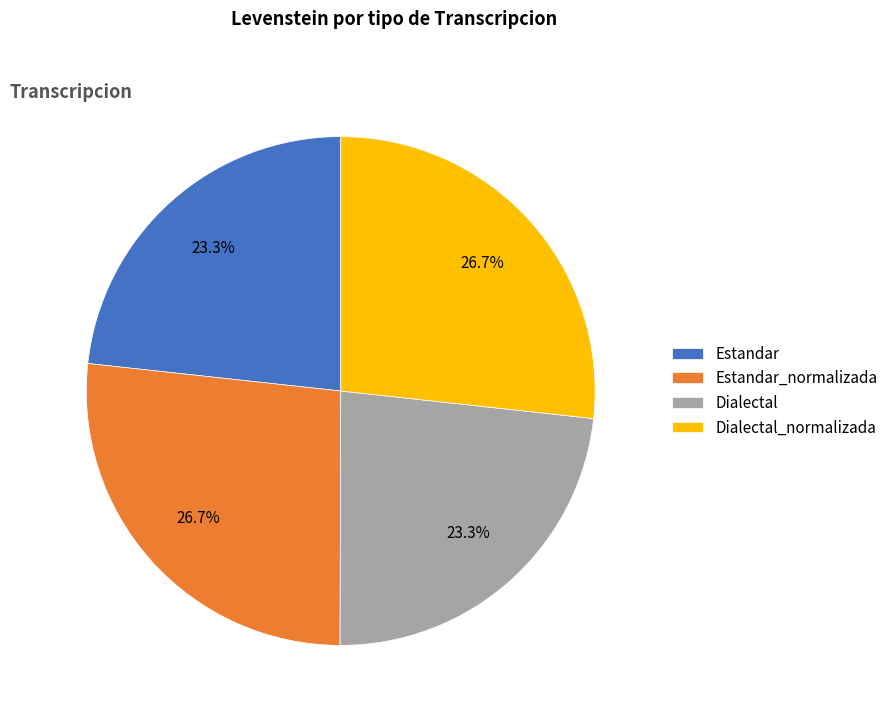

Between Dialectal_normalizada and Estandar, which is larger?

Dialectal_normalizada